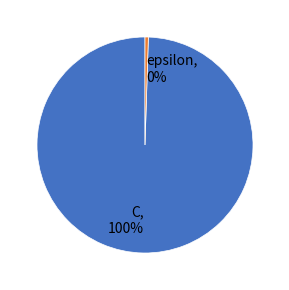

To the nearest percent, what is the combined percentage of epsilon and C?

100%